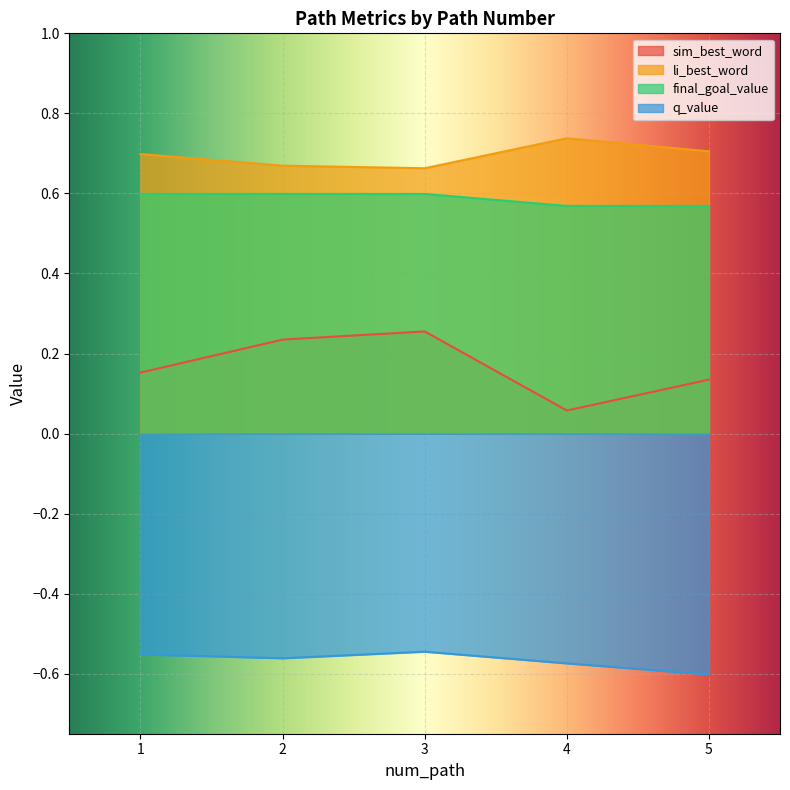

In sim_best_word, how many points are higher than both neighbors (excluding endpoints)?

1